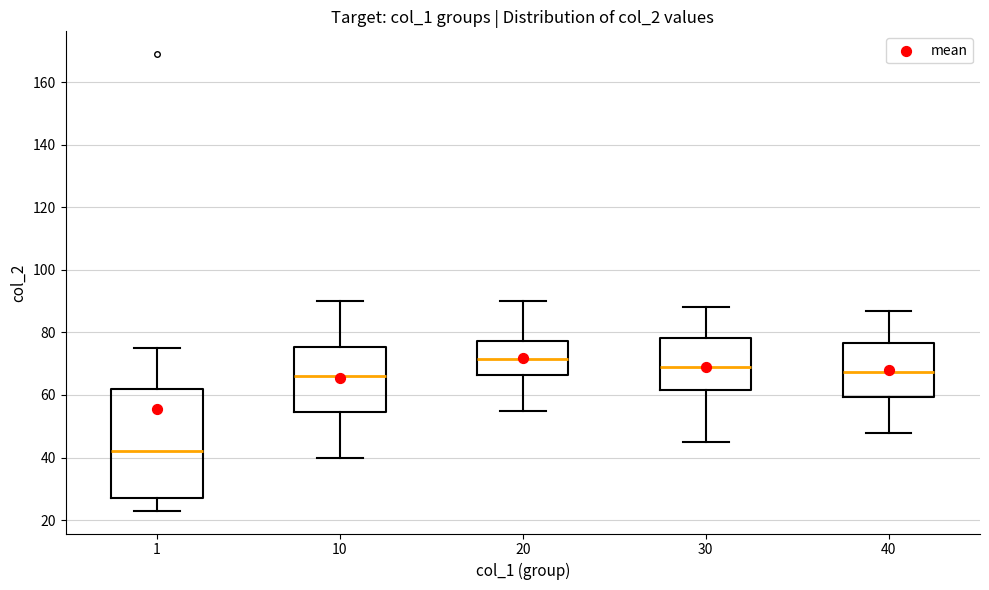

Reading left to right, read every box against the y-axis: the position of its median line, the range the box covers, and the ends of its whiskers. The values are not printed on the chart, so give them approximately, as read against the axis.

1: median 42, box 28 to 62, whiskers 24 to 76
10: median 66, box 54 to 76, whiskers 40 to 90
20: median 72, box 66 to 78, whiskers 56 to 90
30: median 70, box 62 to 78, whiskers 46 to 88
40: median 68, box 60 to 76, whiskers 48 to 88